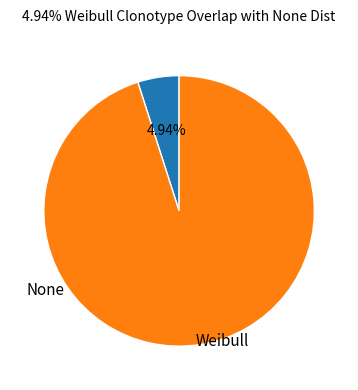

What is the largest slice in the pie chart?

None